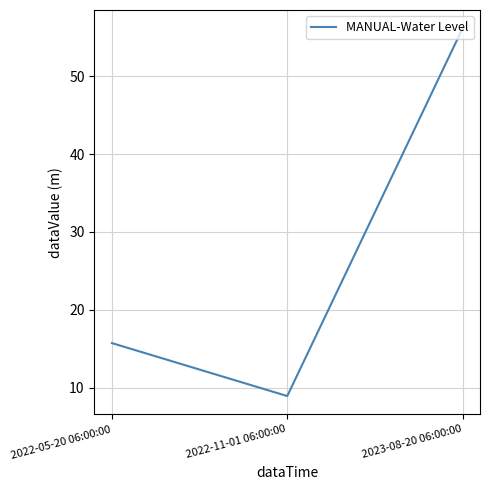

What is the average value?

26.9